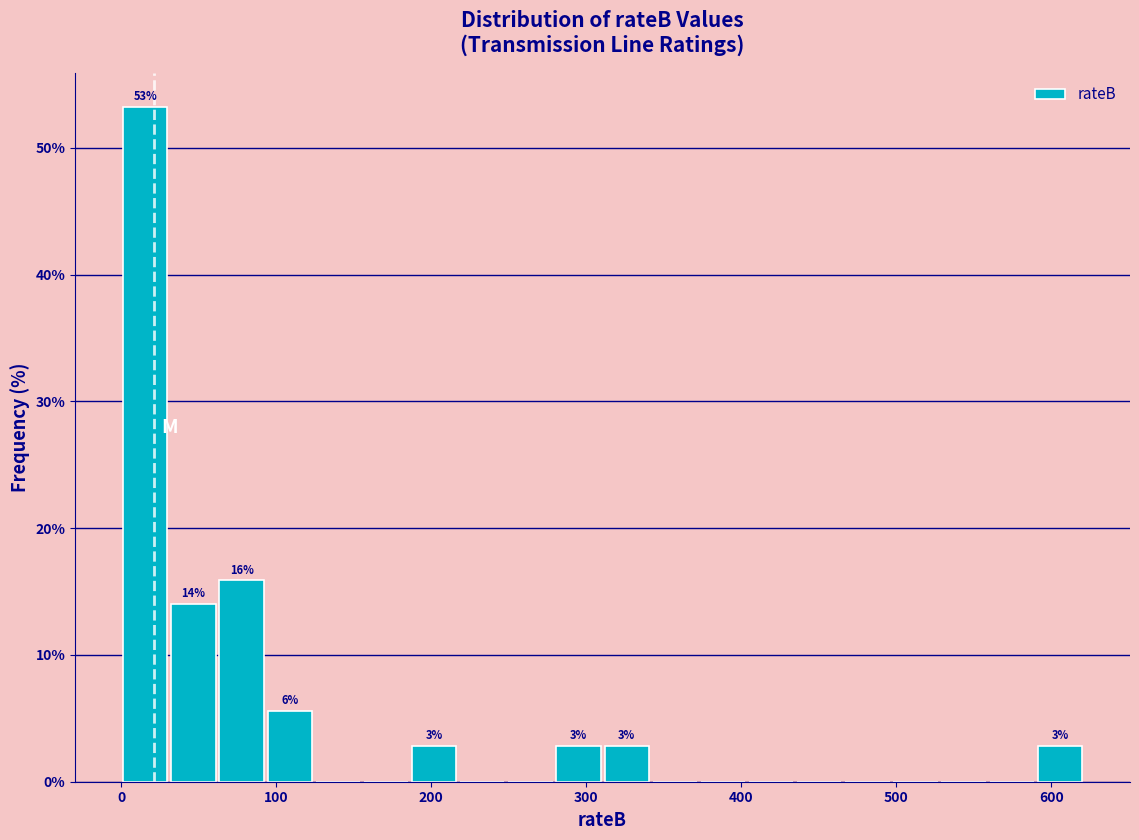

Around what value on the x-axis is the tallest bar? Give the approximate position of its centre, as read against the axis.

20